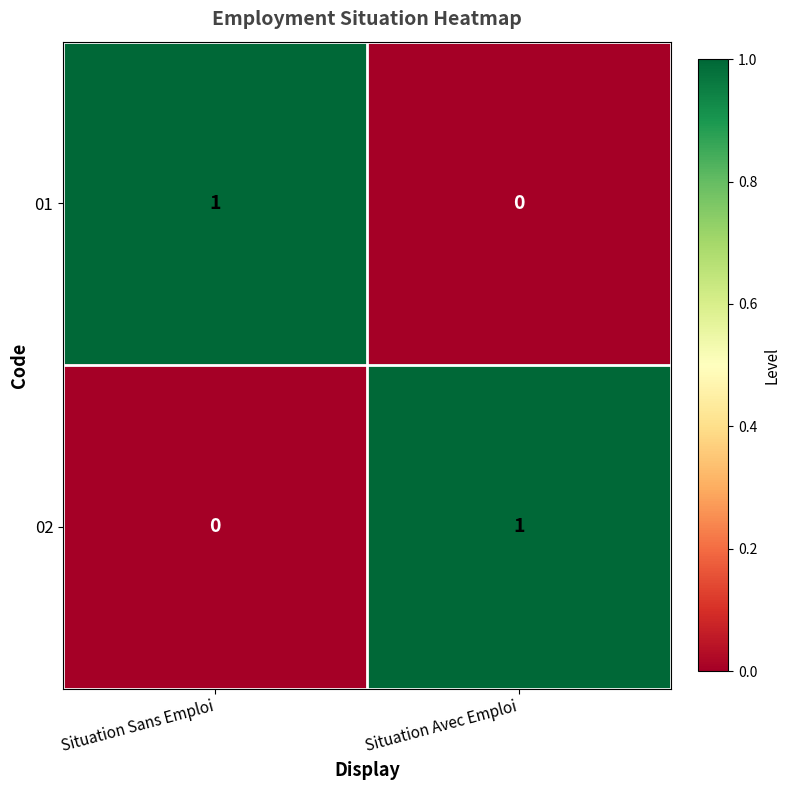

At Situation Sans Emploi, list the series in order from largest to smallest.

01, 02